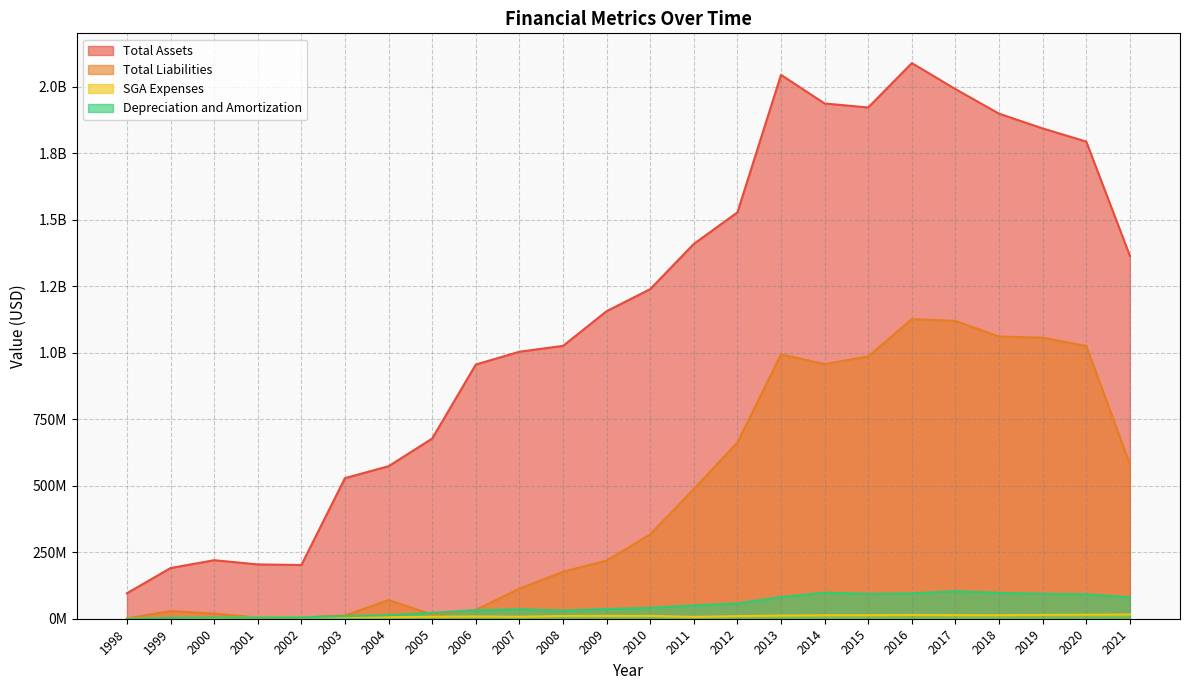

What is the difference between the maximum and minimum values in the SGA Expenses series?

15898000